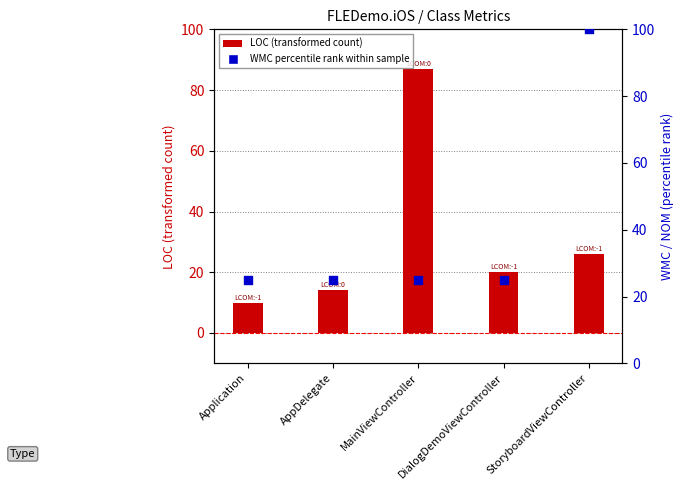

What is the total value across all series at AppDelegate?

39